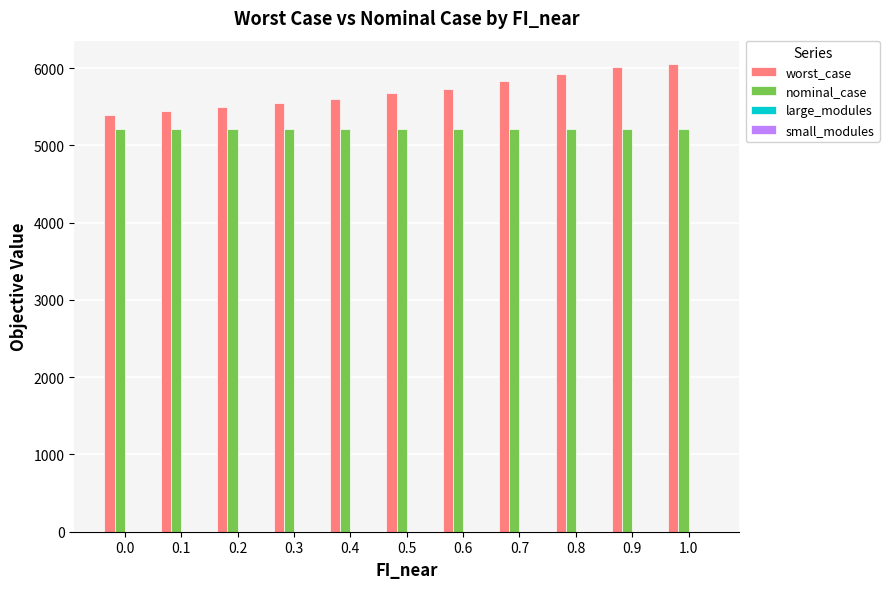

What is the greatest value displayed?

6053.2